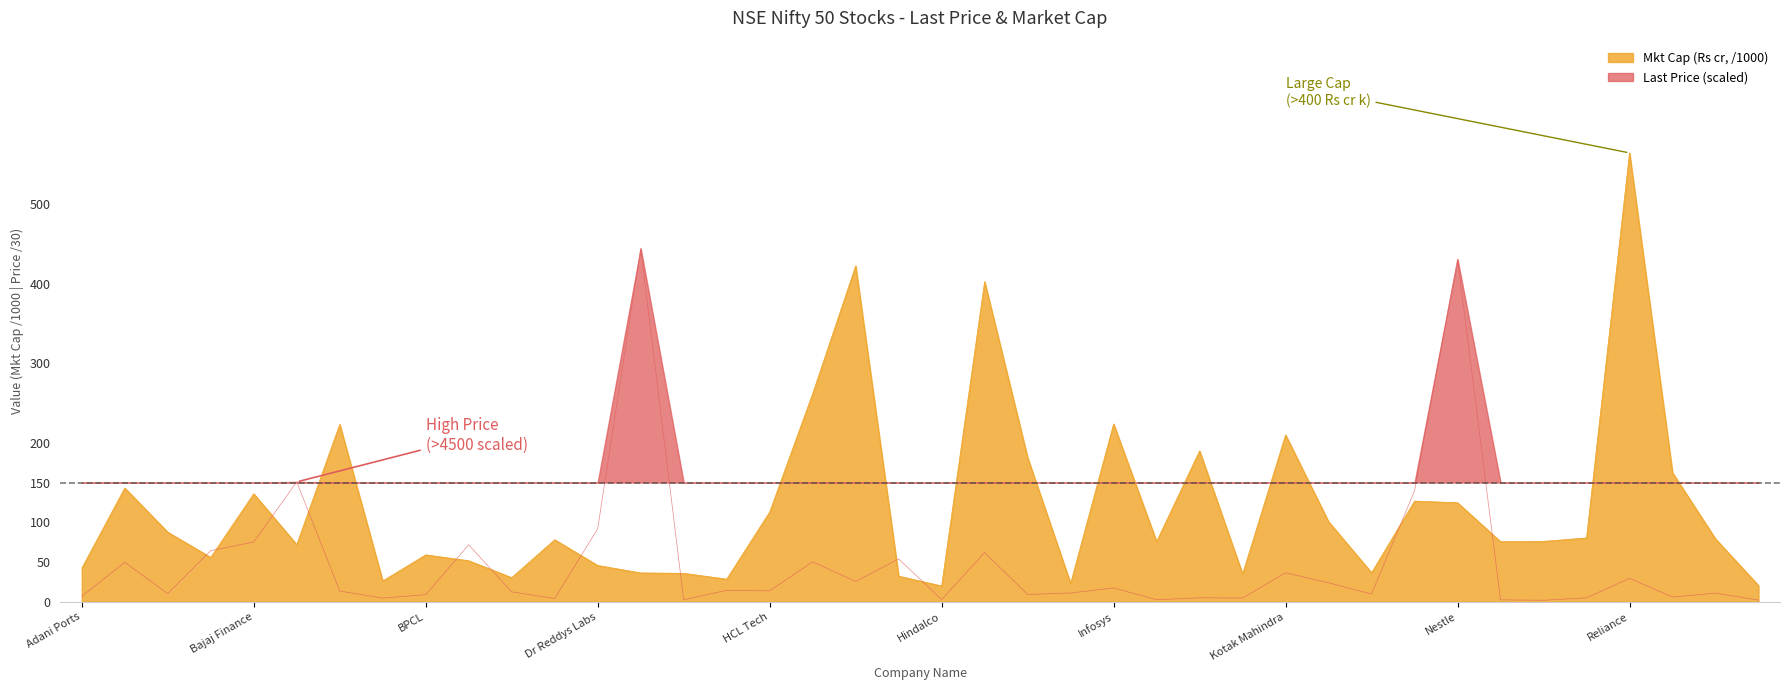

Which category has the highest value in the Mkt Cap (Rs cr, /1000) series?

Reliance